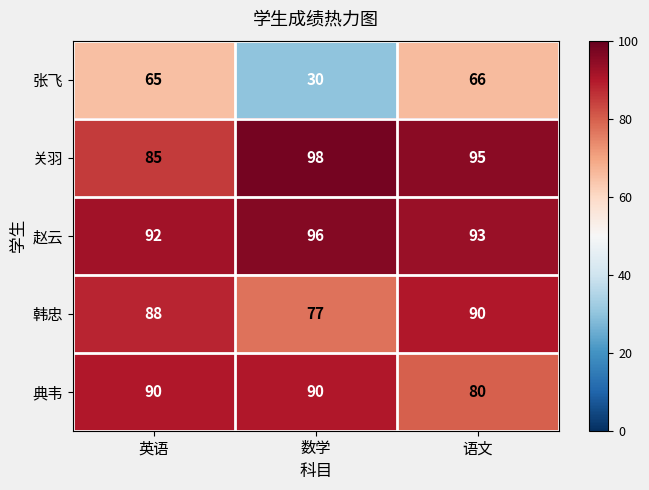

How many series are shown in this chart?

5